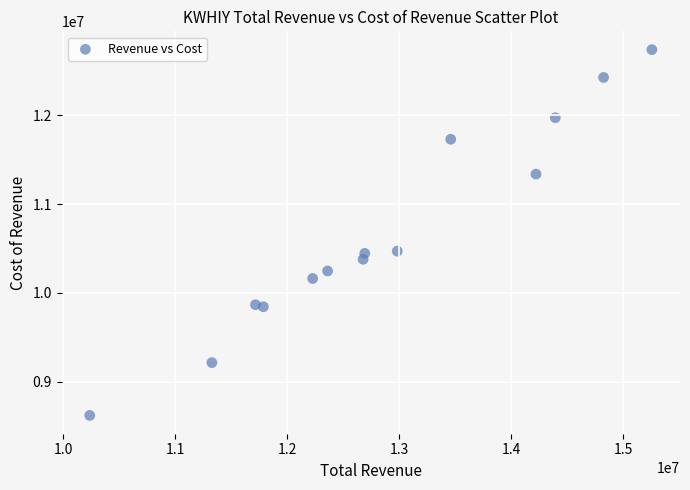

What is the range of Y values (max minus min)?

4119800